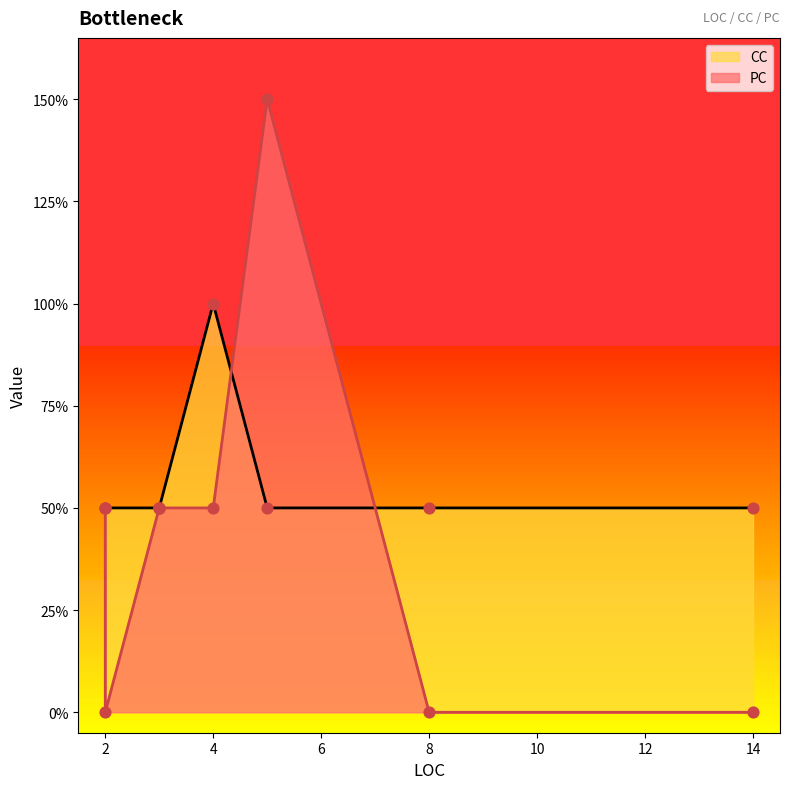

Which series has the widest spread of Y values?

PC